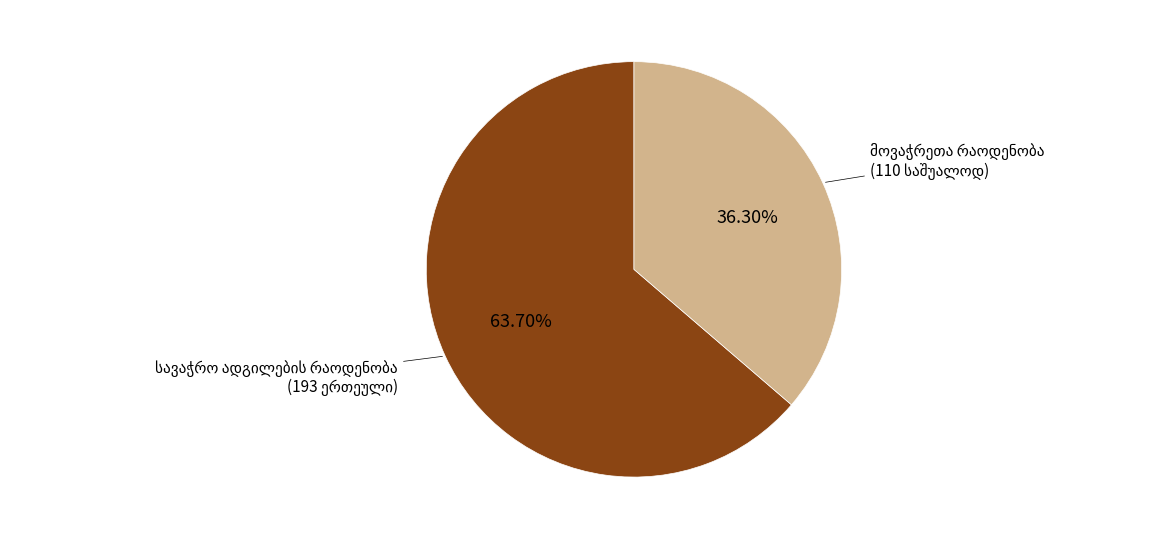

Count the number of slices in the pie.

2